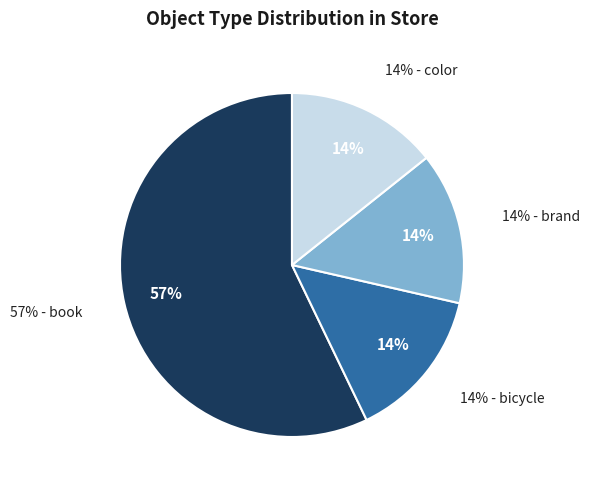

Rank the categories by value from highest to lowest.

book, bicycle, brand, color